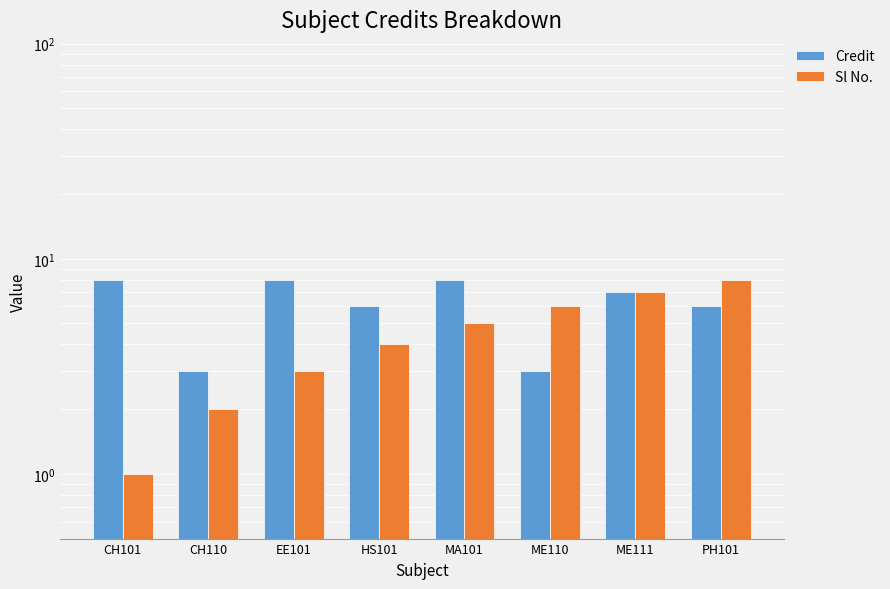

How many values in the Sl No. series are below 5?

4